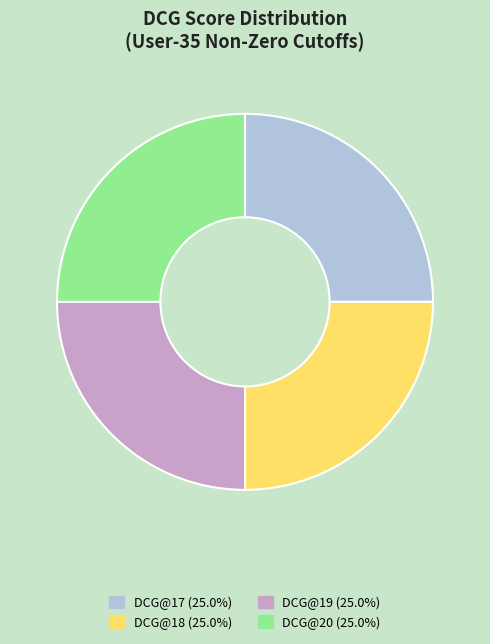

Approximately how many times larger is the value at DCG@19 (25.0%) compared to DCG@20 (25.0%)?

1.0